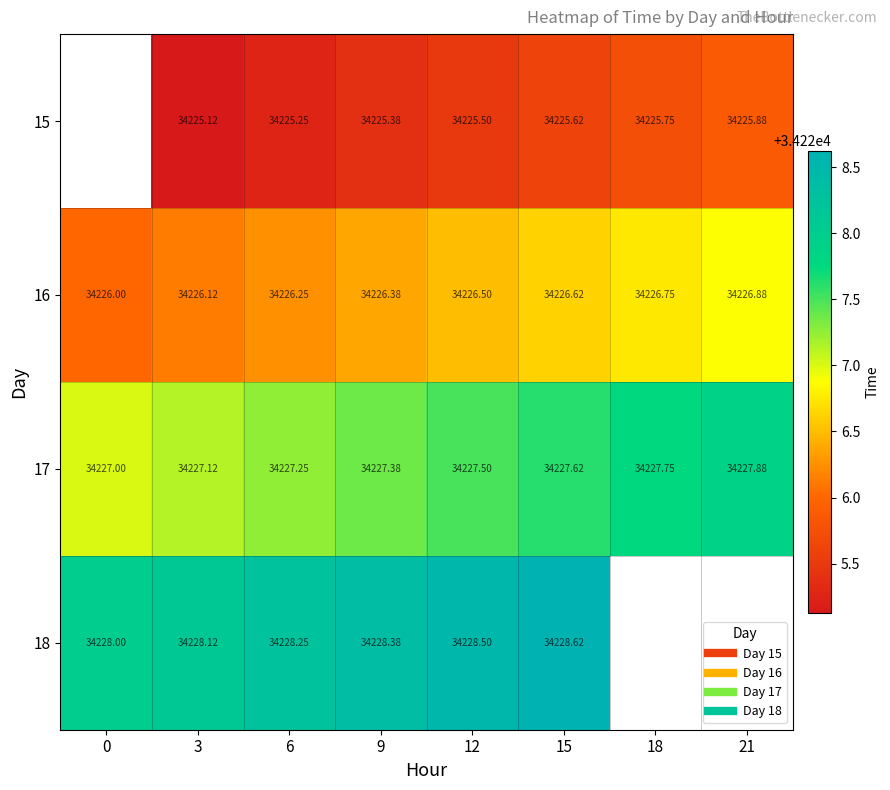

What is the difference between the 18 values at 15 and 9?

0.2